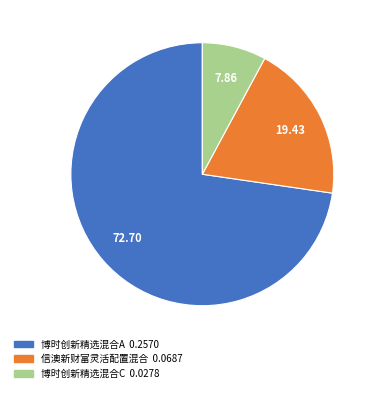

Which has a higher value, 信澳新财富灵活配置混合 or 博时创新精选混合C?

信澳新财富灵活配置混合